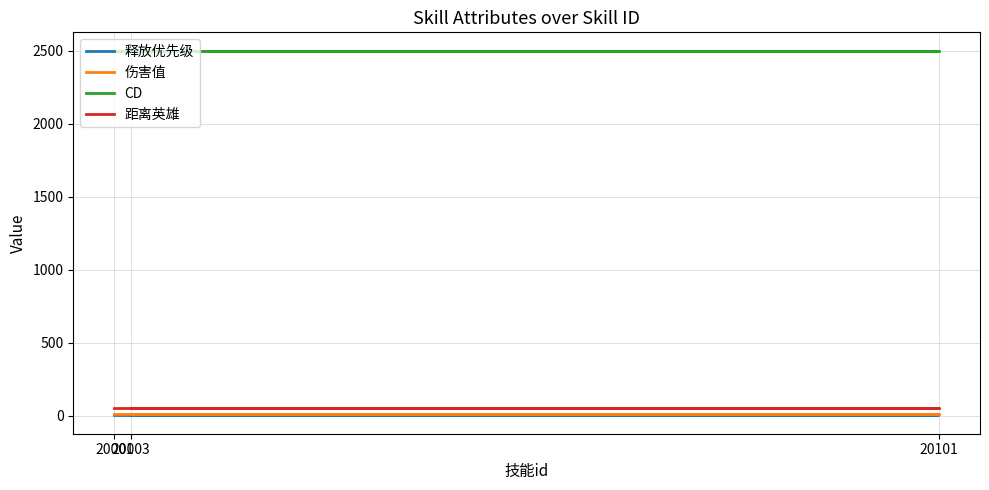

Which series has the widest spread of values?

释放优先级